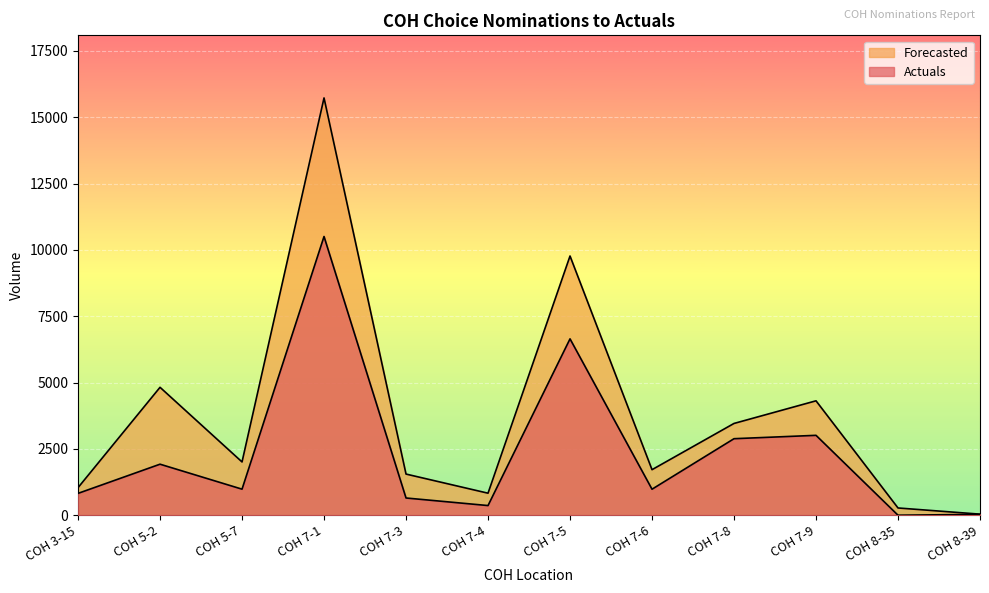

What is the label of the 4th point from the right?

COH 7-8